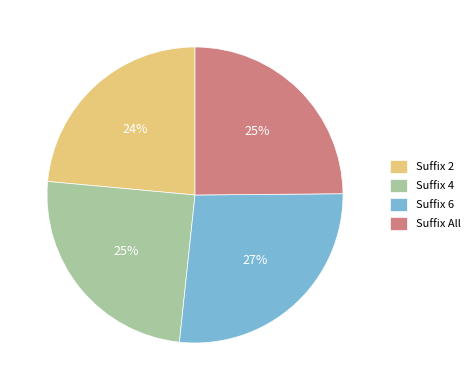

To the nearest percent, what is the difference between the largest and smallest slice percentages?

3%